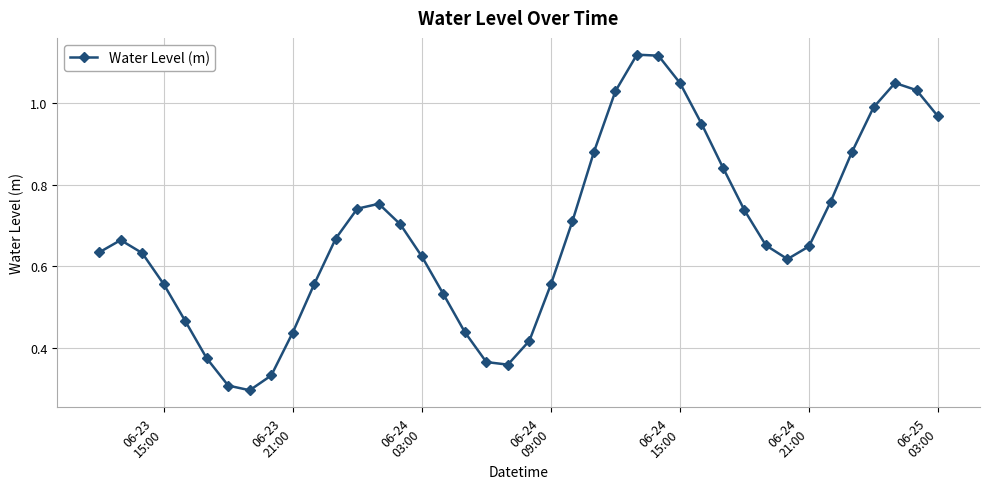

What is the sum of all values?

27.5